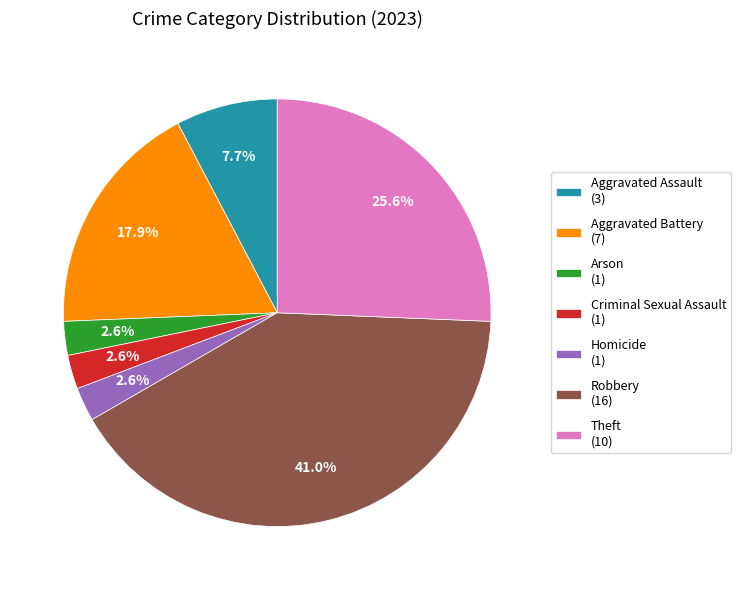

What is the largest slice in the pie chart?

Robbery